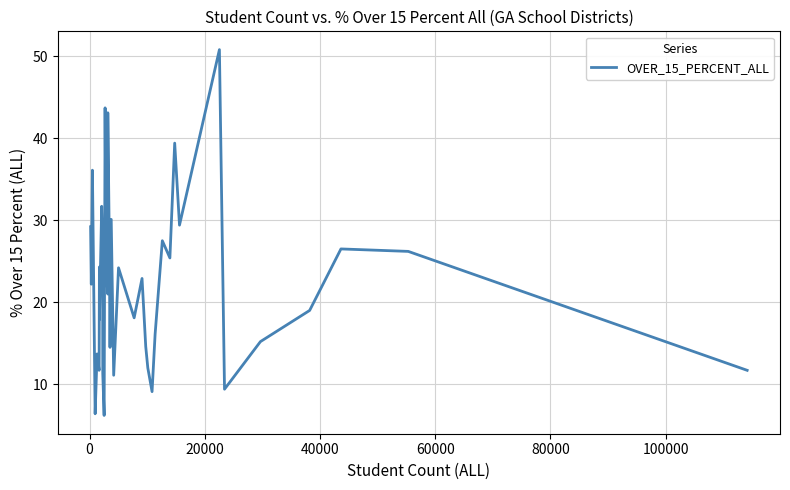

What is the difference between the maximum and minimum values?

44.6